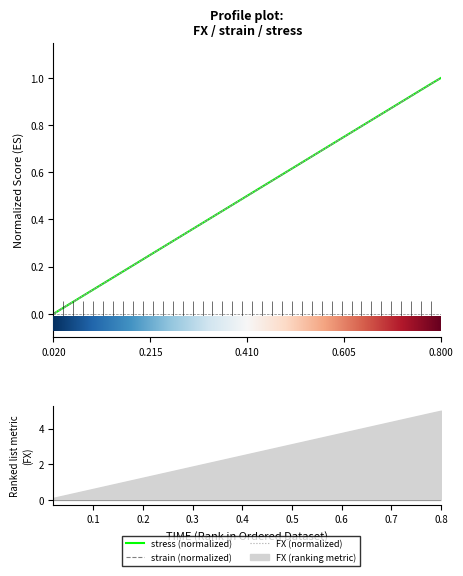

True or false: strain and FX intersect in this chart.

True